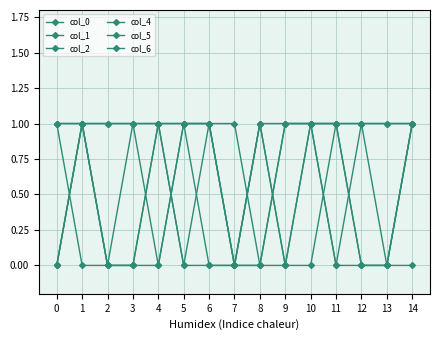

True or false: col_5 and col_0 cross at least once.

False